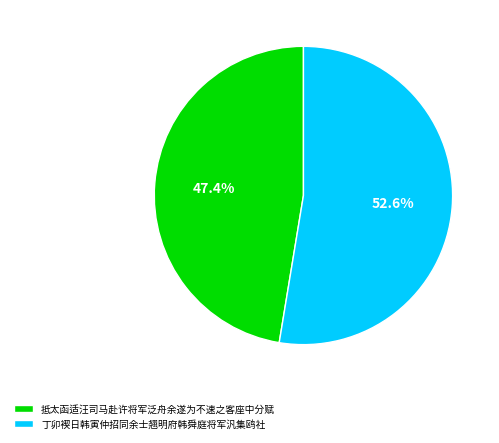

What is the total percentage of 丁卯褉日韩寅仲招同余士翘明府韩舜庭将军汎集鸥社 and 抵太函适汪司马赴许将军泛舟余遂为不速之客座中分赋?

100.0%